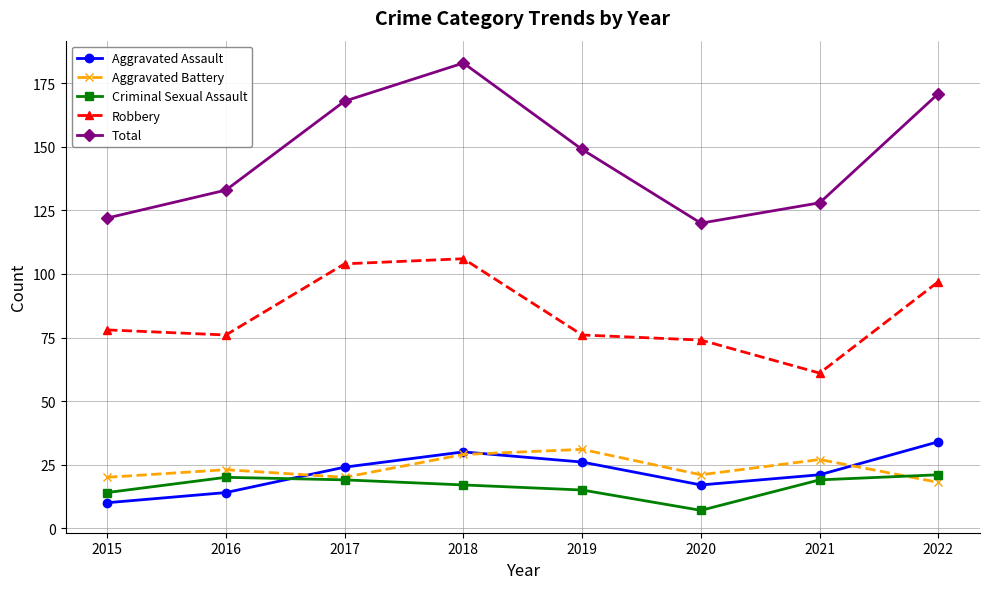

What is the sum of all Robbery values?

672